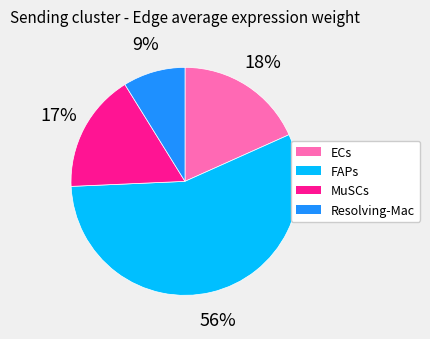

Count the number of slices in the pie.

4